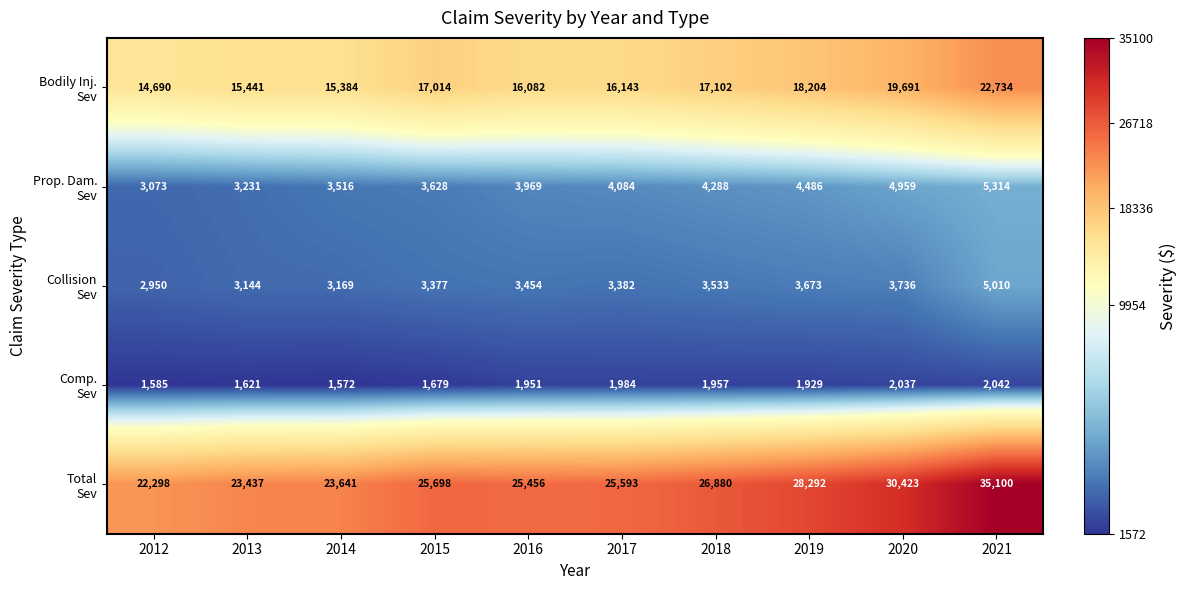

How many data points does each series have?

10